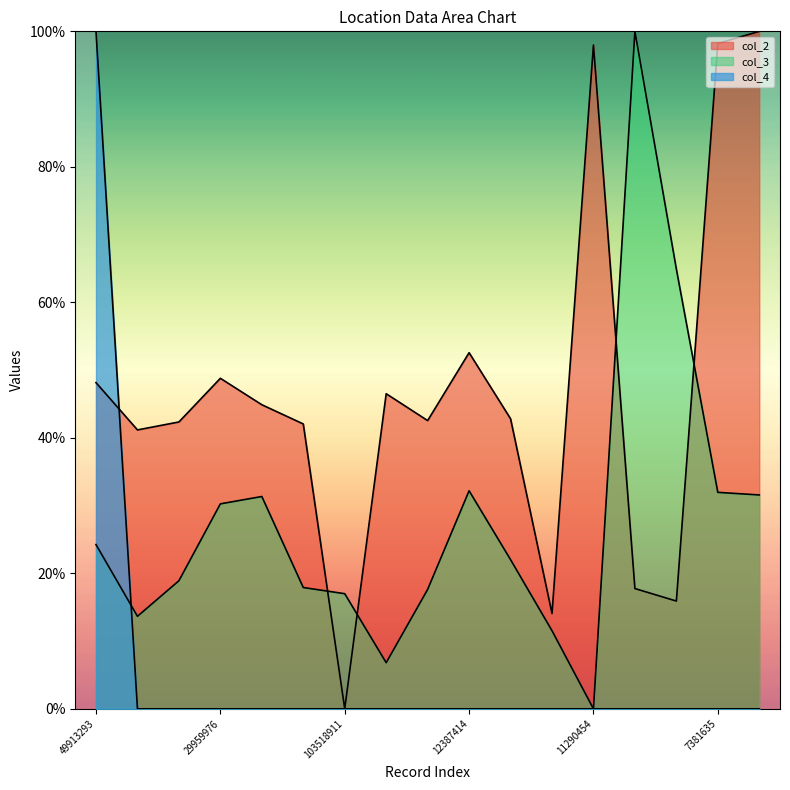

Reading left to right, list all the values displayed in this chart.

col_2: 49913293=0.5	3750969=0.4	10213487=0.4	29959976=0.5	27862903=0.4	22404405=0.4	103518911=0.0	41091365=0.5	22896854=0.4	12387414=0.5	27971549=0.4	38640620=0.1	11290454=1.0	19242284=0.2	14419748=0.2	7381635=1.0	3088438=1.0
col_3: 49913293=0.2	3750969=0.1	10213487=0.2	29959976=0.3	27862903=0.3	22404405=0.2	103518911=0.2	41091365=0.1	22896854=0.2	12387414=0.3	27971549=0.2	38640620=0.1	11290454=0.0	19242284=1.0	14419748=0.6	7381635=0.3	3088438=0.3
col_4: 49913293=1.0	3750969=0.0	10213487=0.0	29959976=0.0	27862903=0.0	22404405=0.0	103518911=0.0	41091365=0.0	22896854=0.0	12387414=0.0	27971549=0.0	38640620=0.0	11290454=0.0	19242284=0.0	14419748=0.0	7381635=0.0	3088438=0.0